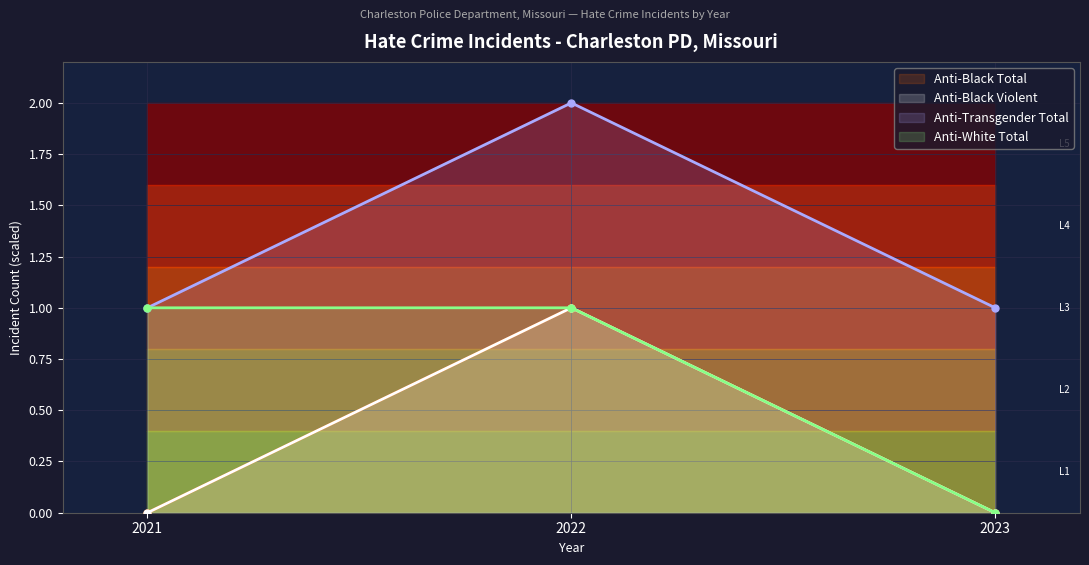

Which has a higher value, 2022 or 2023?

2022